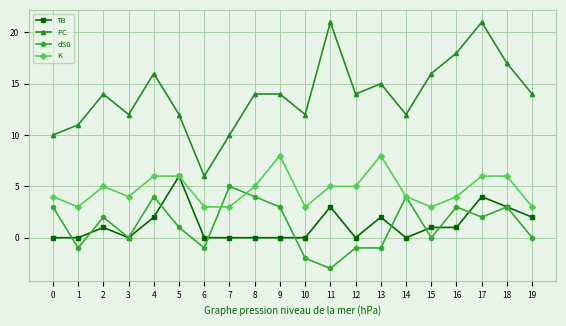

Does the chart display data point markers on the line(s)?

Yes